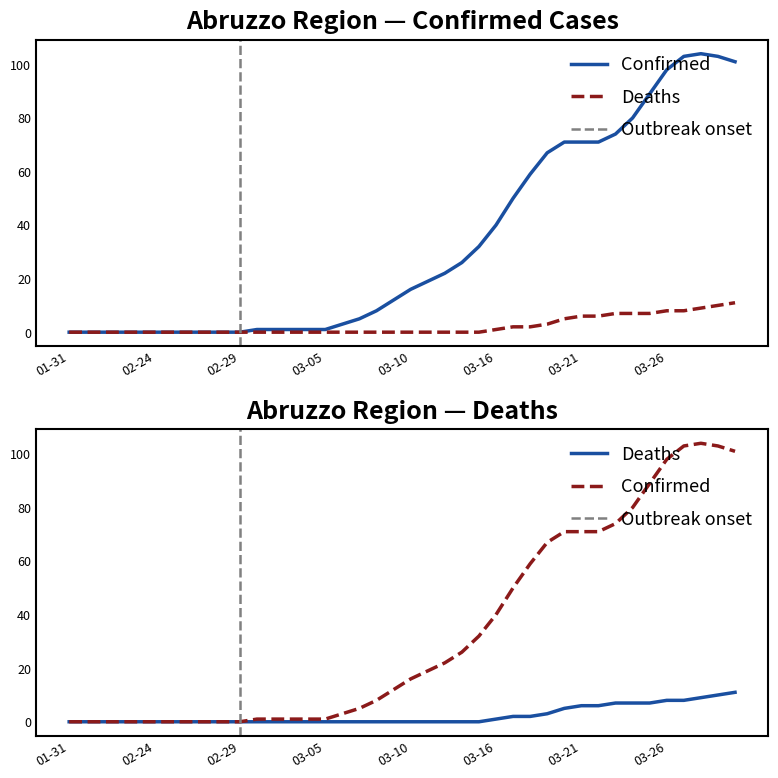

Which has a higher value, 2020-03-17 or 2020-03-21?

2020-03-21